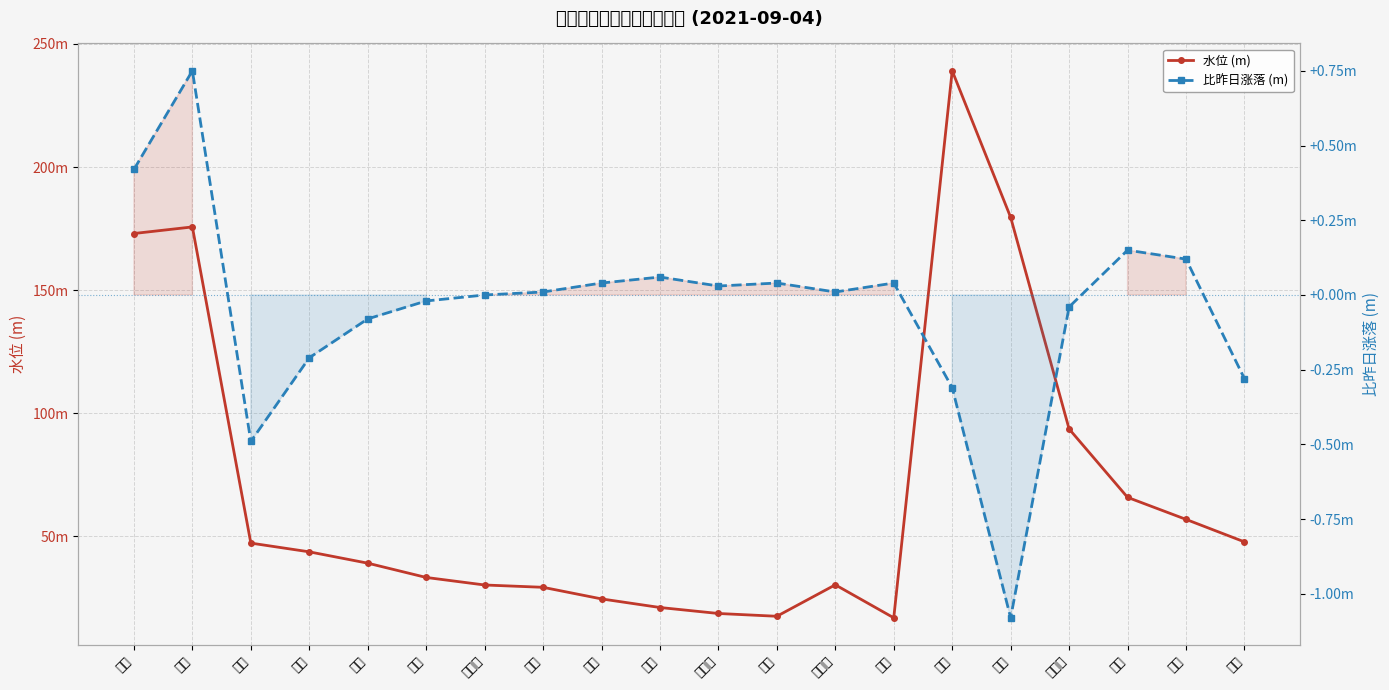

Reading left to right, what are all the values shown in this chart?

水位 (m): 173.0	175.7	47.3	43.8	39.2	33.4	30.3	29.4	24.6	21.2	18.7	17.6	30.4	17.0	239.1	179.6	93.7	65.9	56.9	47.8
比昨日涨落 (m): 0.4	0.8	-0.5	-0.2	-0.1	-0.0	0.0	0.0	0.0	0.1	0.0	0.0	0.0	0.0	-0.3	-1.1	-0.0	0.1	0.1	-0.3